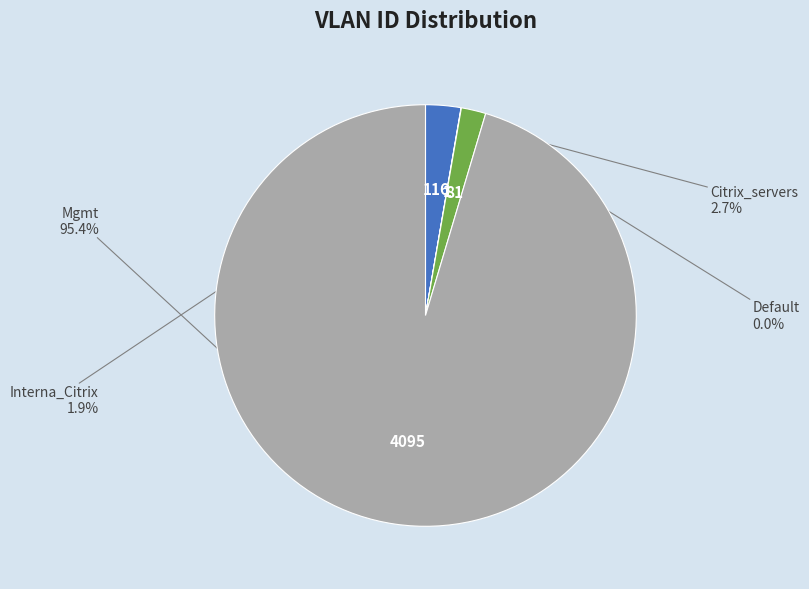

Does any single category account for the majority?

Yes